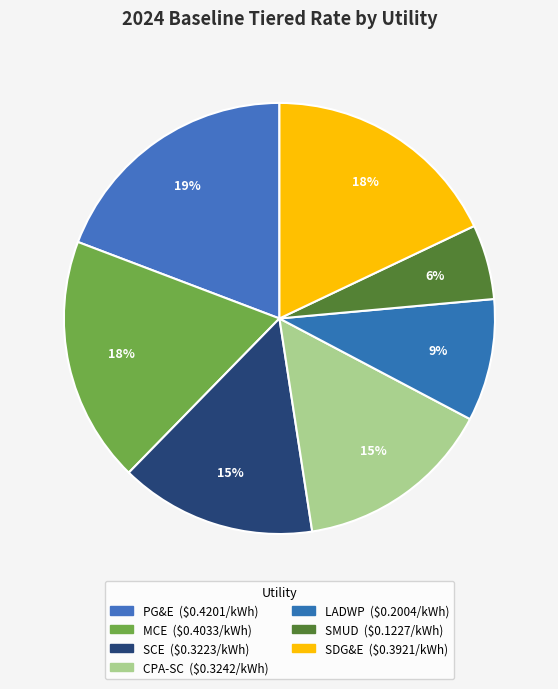

Combined, do CPA-SC and SCE account for over 50%?

No